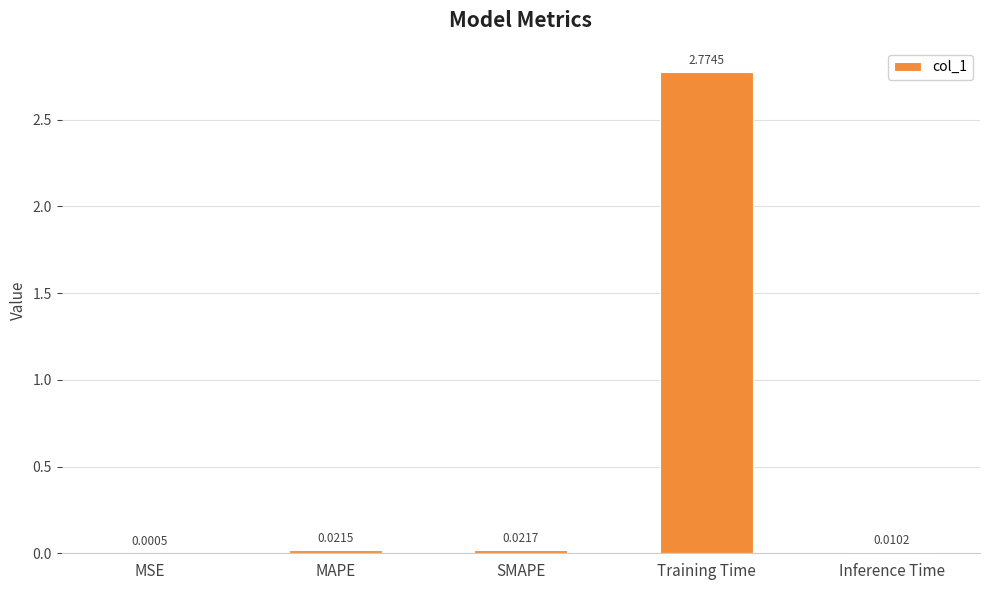

Which has a higher value, Training Time or Inference Time?

Training Time